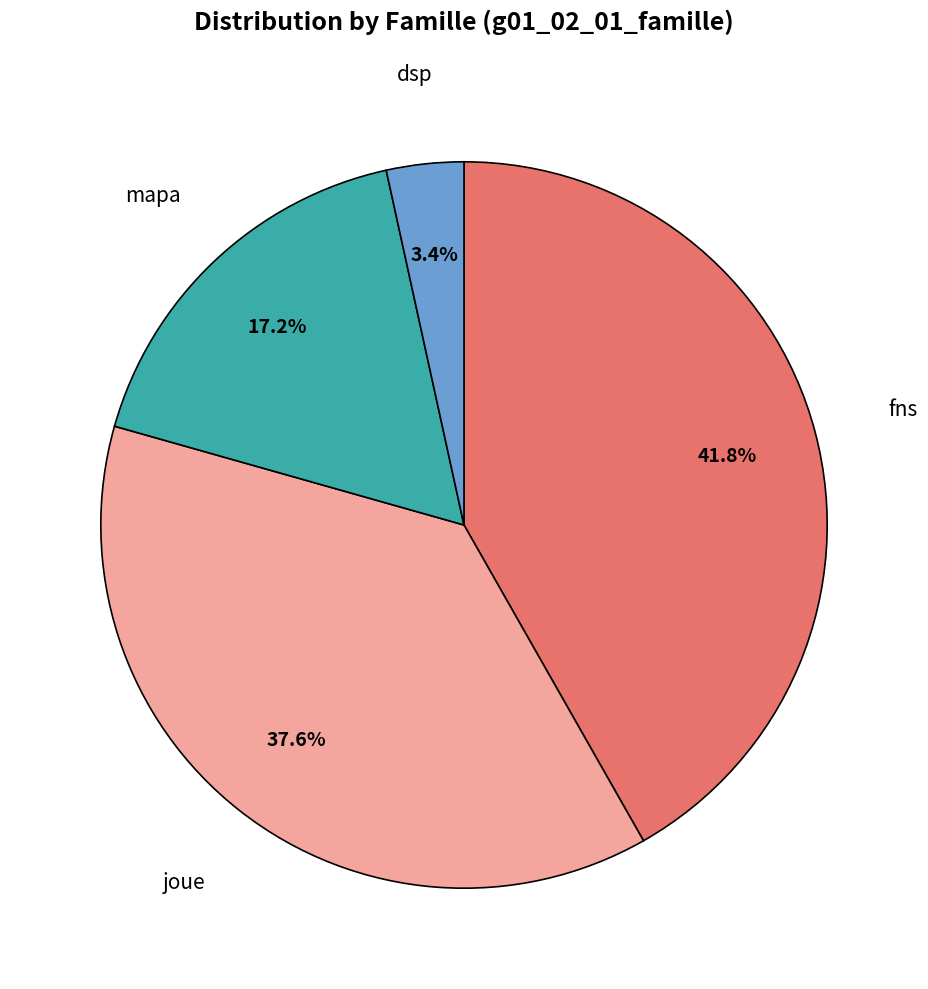

To the nearest percent, what is the difference between the largest and smallest slice percentages?

38%